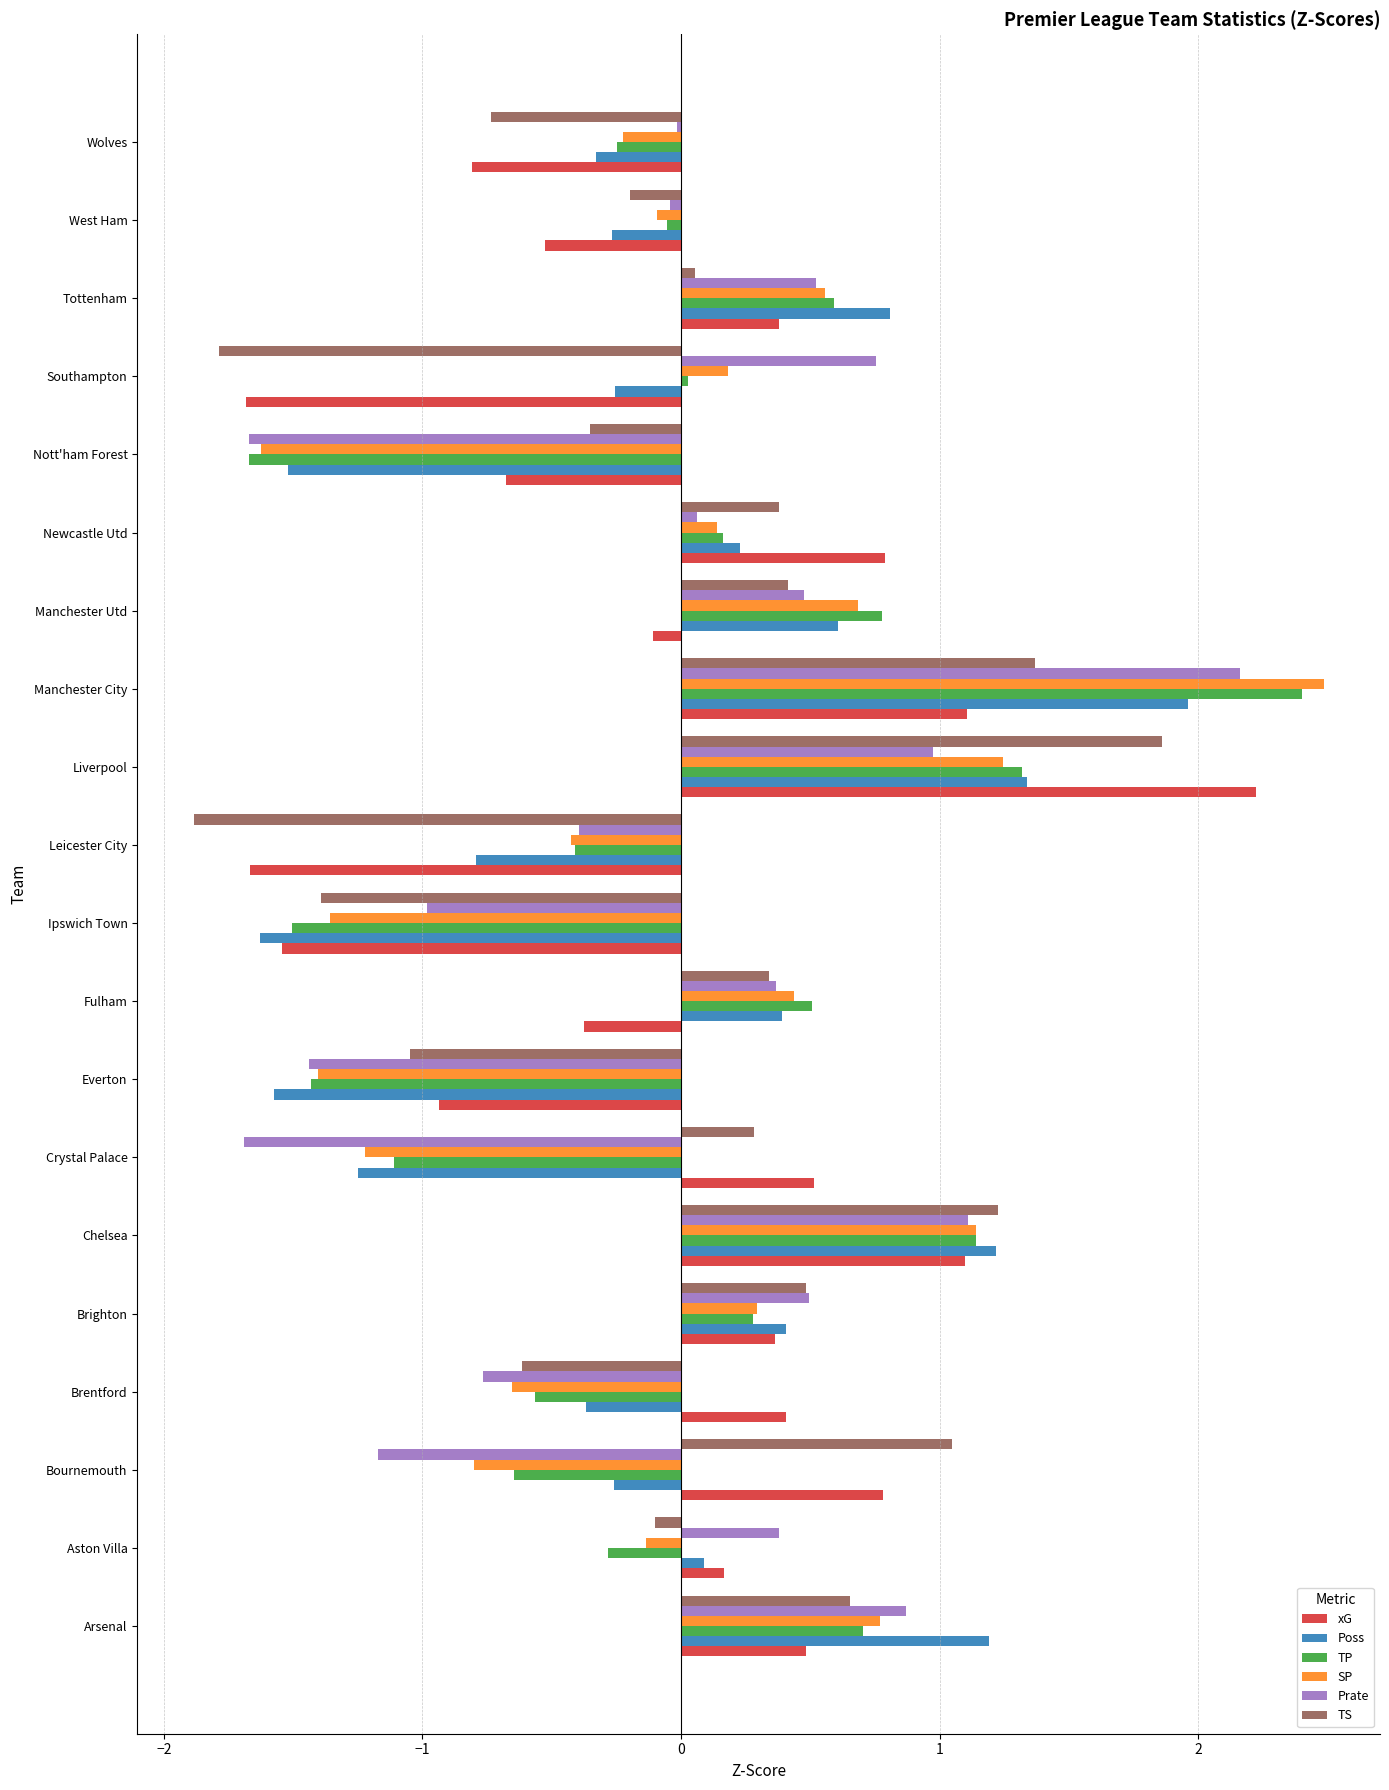

True or false: Prate has a value of 0.2 at Manchester Utd.

False